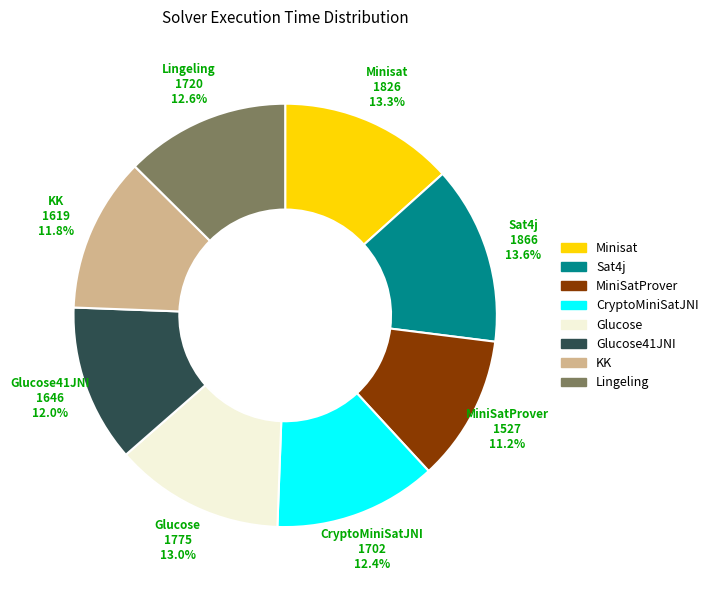

What percentage do Lingeling and Glucose41JNI together represent?

24.6%